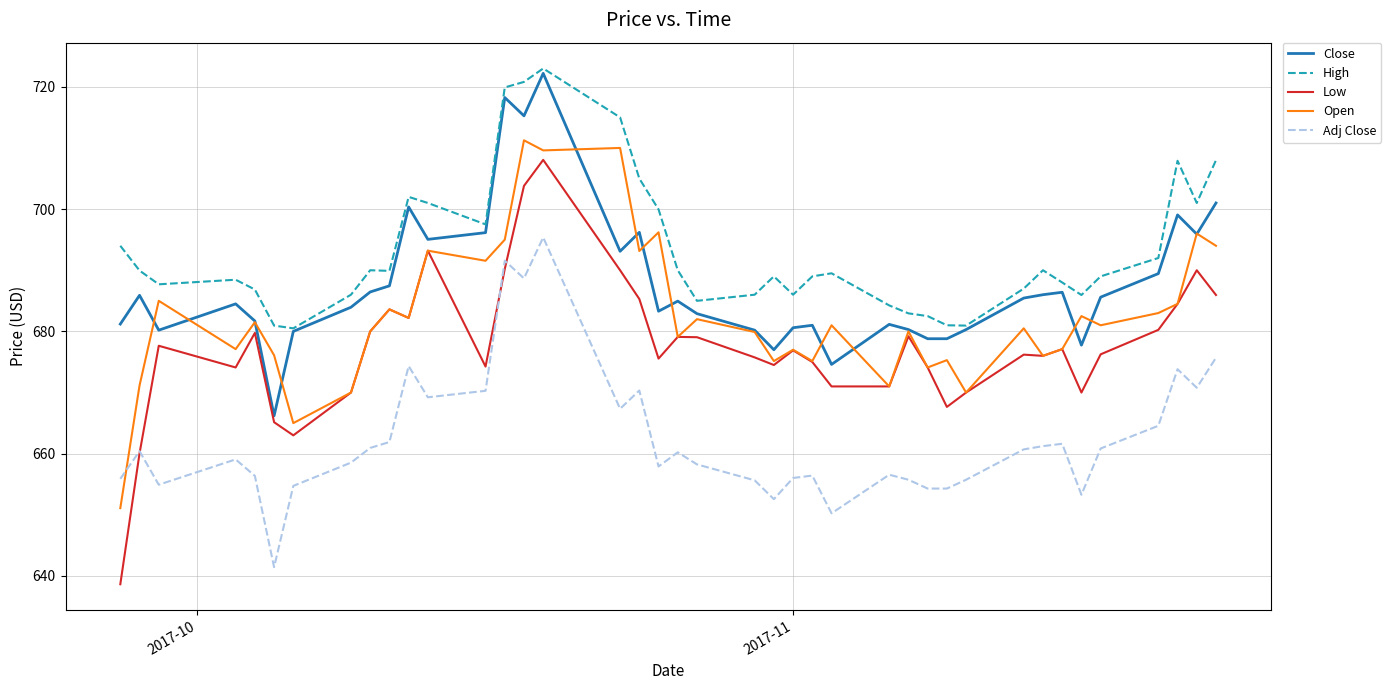

Rank the series by their average value, from highest to lowest.

High, Close, Open, Low, Adj Close